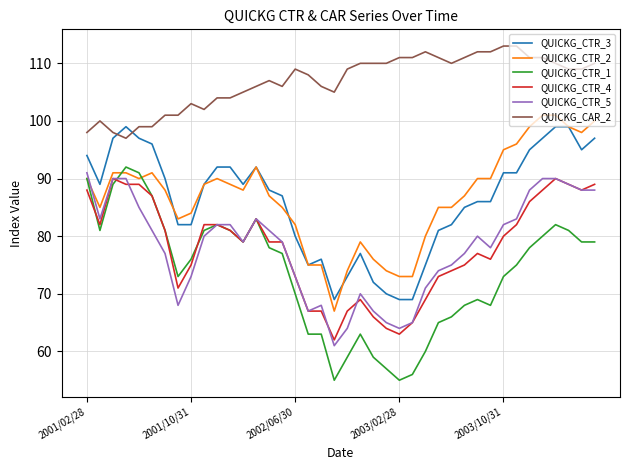

What is the difference between the maximum and second lowest values in the QUICKG_CTR_1 series?

37